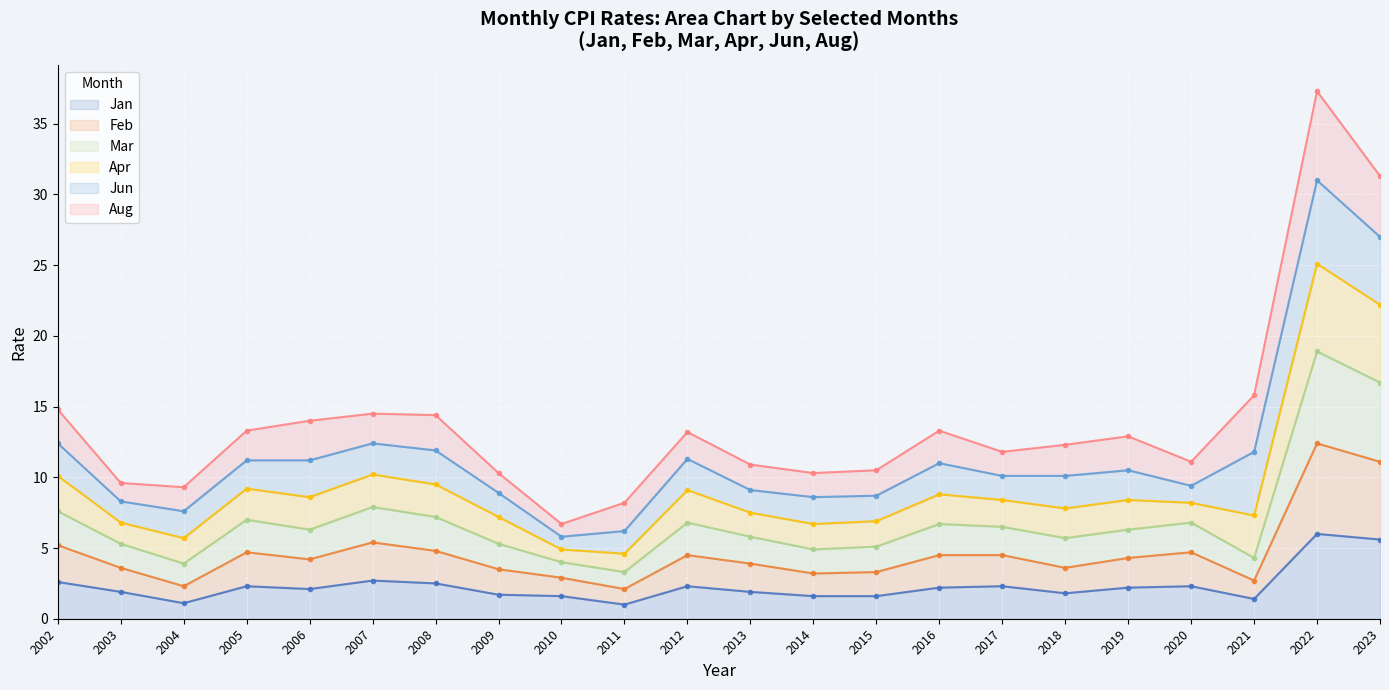

Which series contains the highest Y value?

Mar